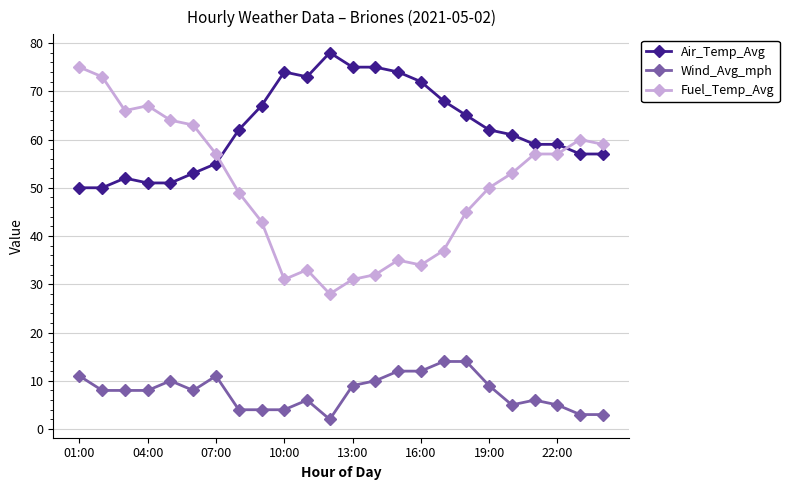

True or false: Fuel_Temp_Avg has more than 0 points higher than both neighbors.

True